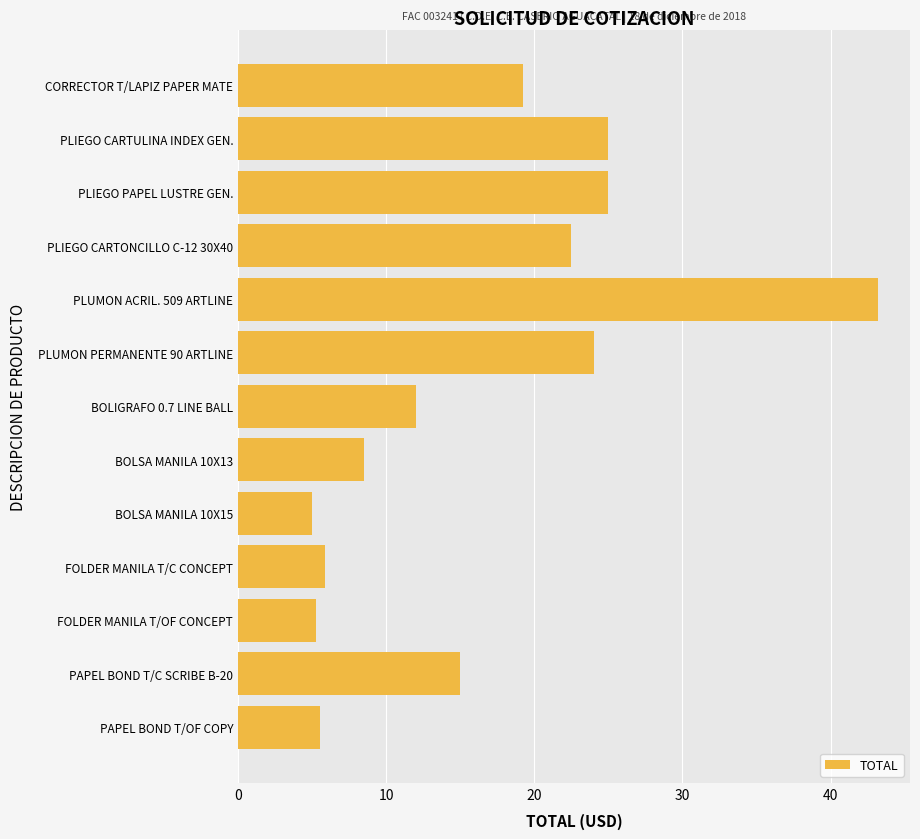

Are the bars grouped side by side (vs. stacked)?

No